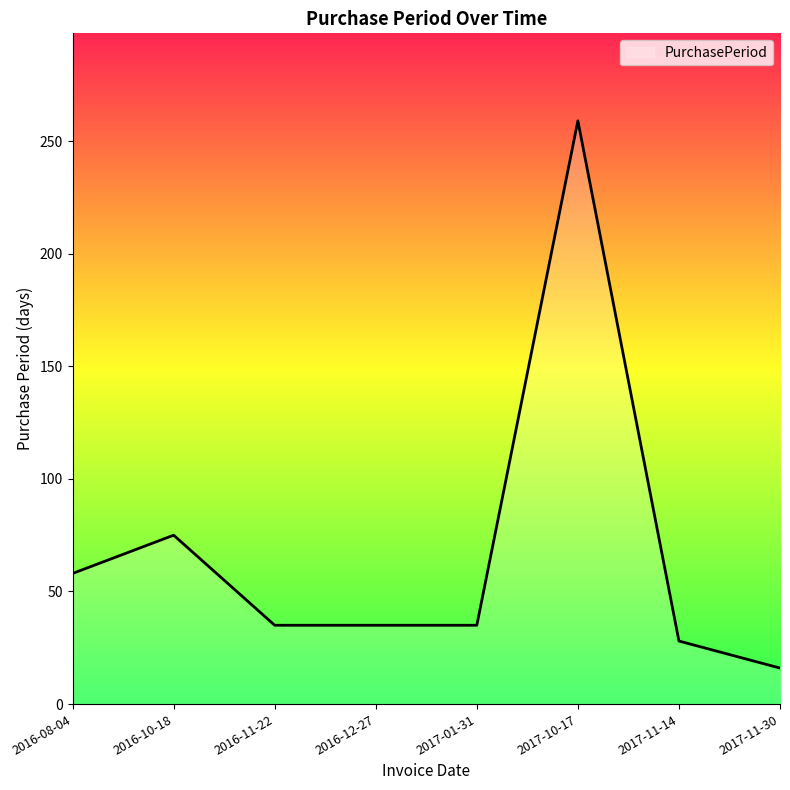

At which label does the data first exceed 35?

2016-08-04